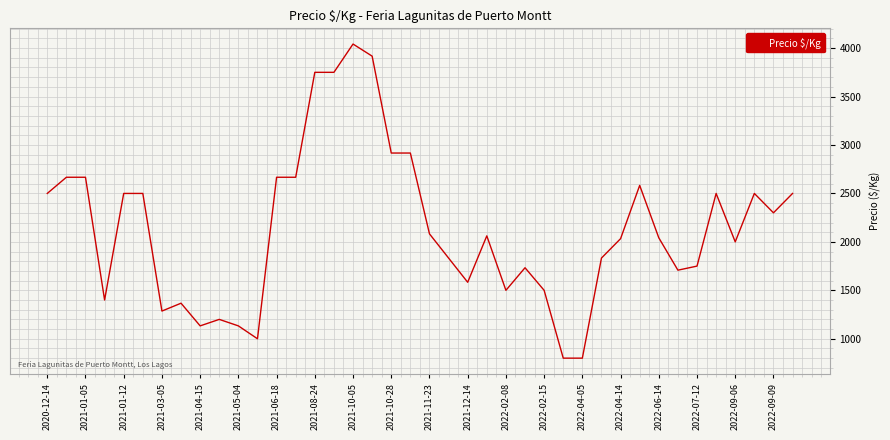

What is the maximum value shown in the chart?

4042